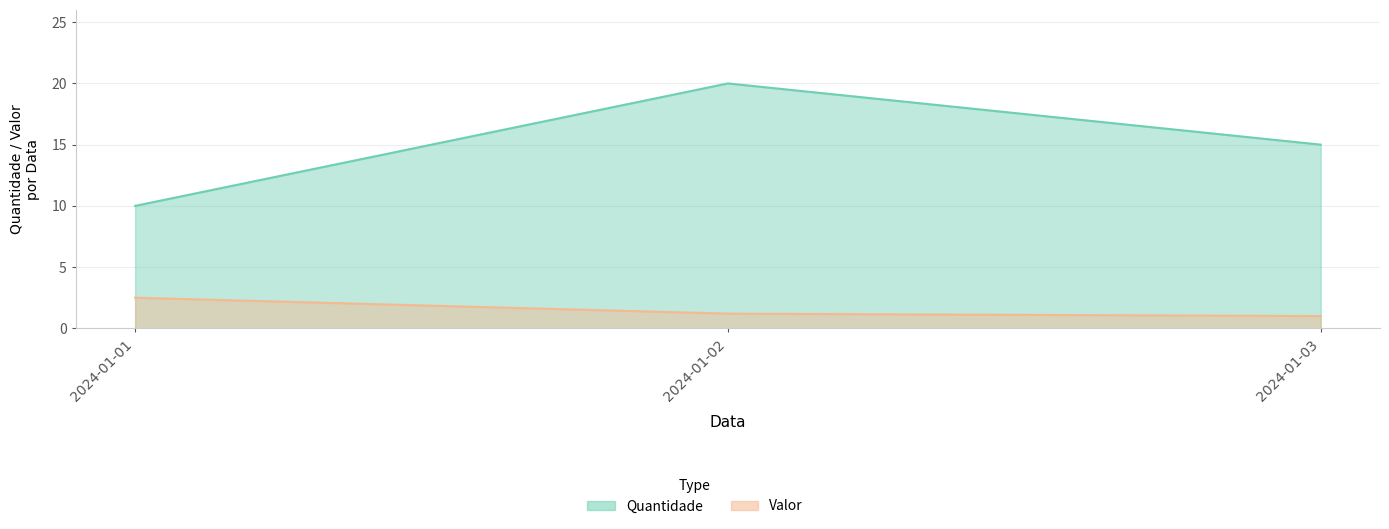

What is the value of the Quantidade point at the 3rd from the left?

15.0